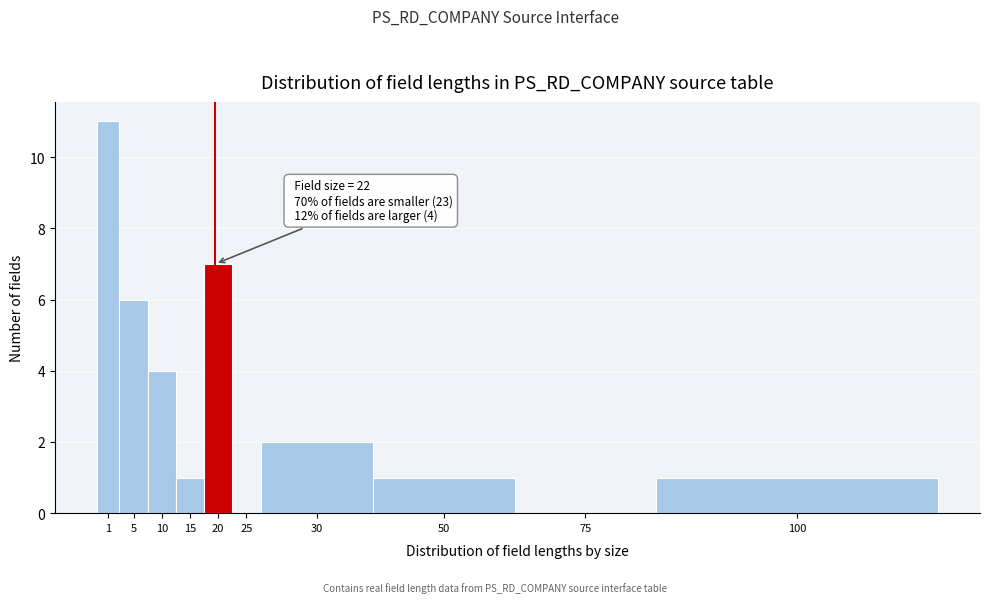

Reading left to right, extract all data points from this chart.

1=11	5=6	10=4	15=1	20=7	25=0	30=2	50=1	75=0	100=1